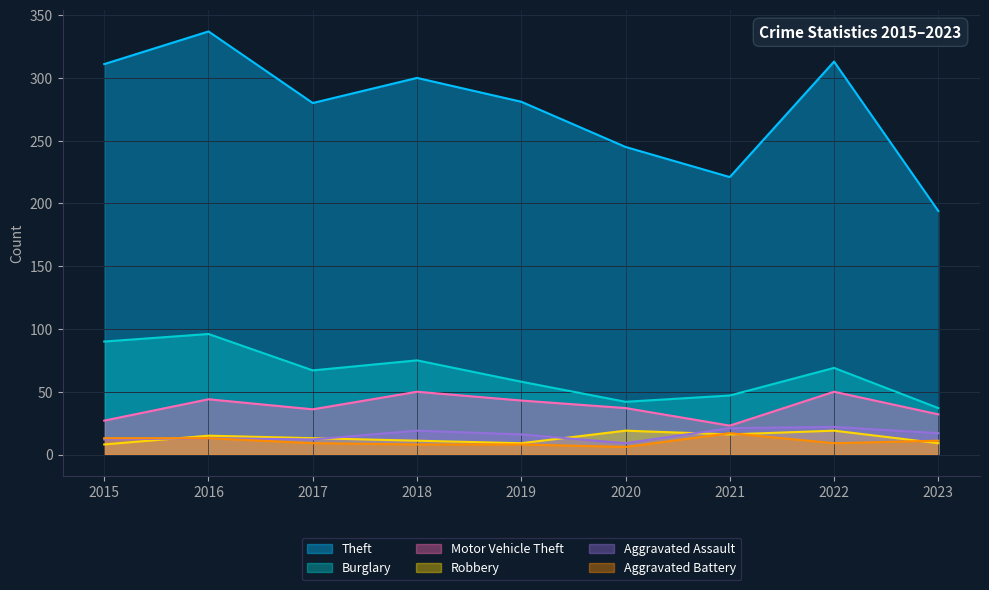

Does the chart display data point markers on the line(s)?

No